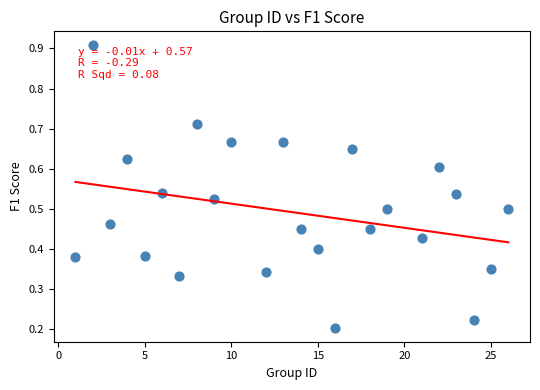

What is the range of X values (max minus min)?

25.0